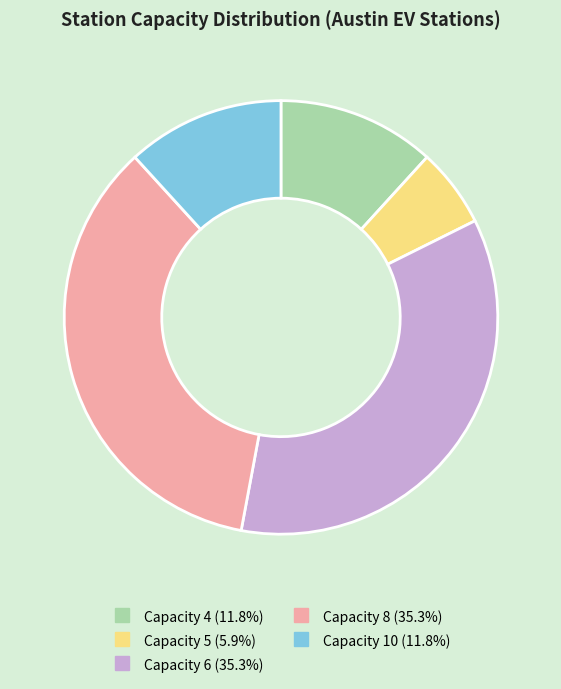

Which slice is the smallest?

Capacity 5